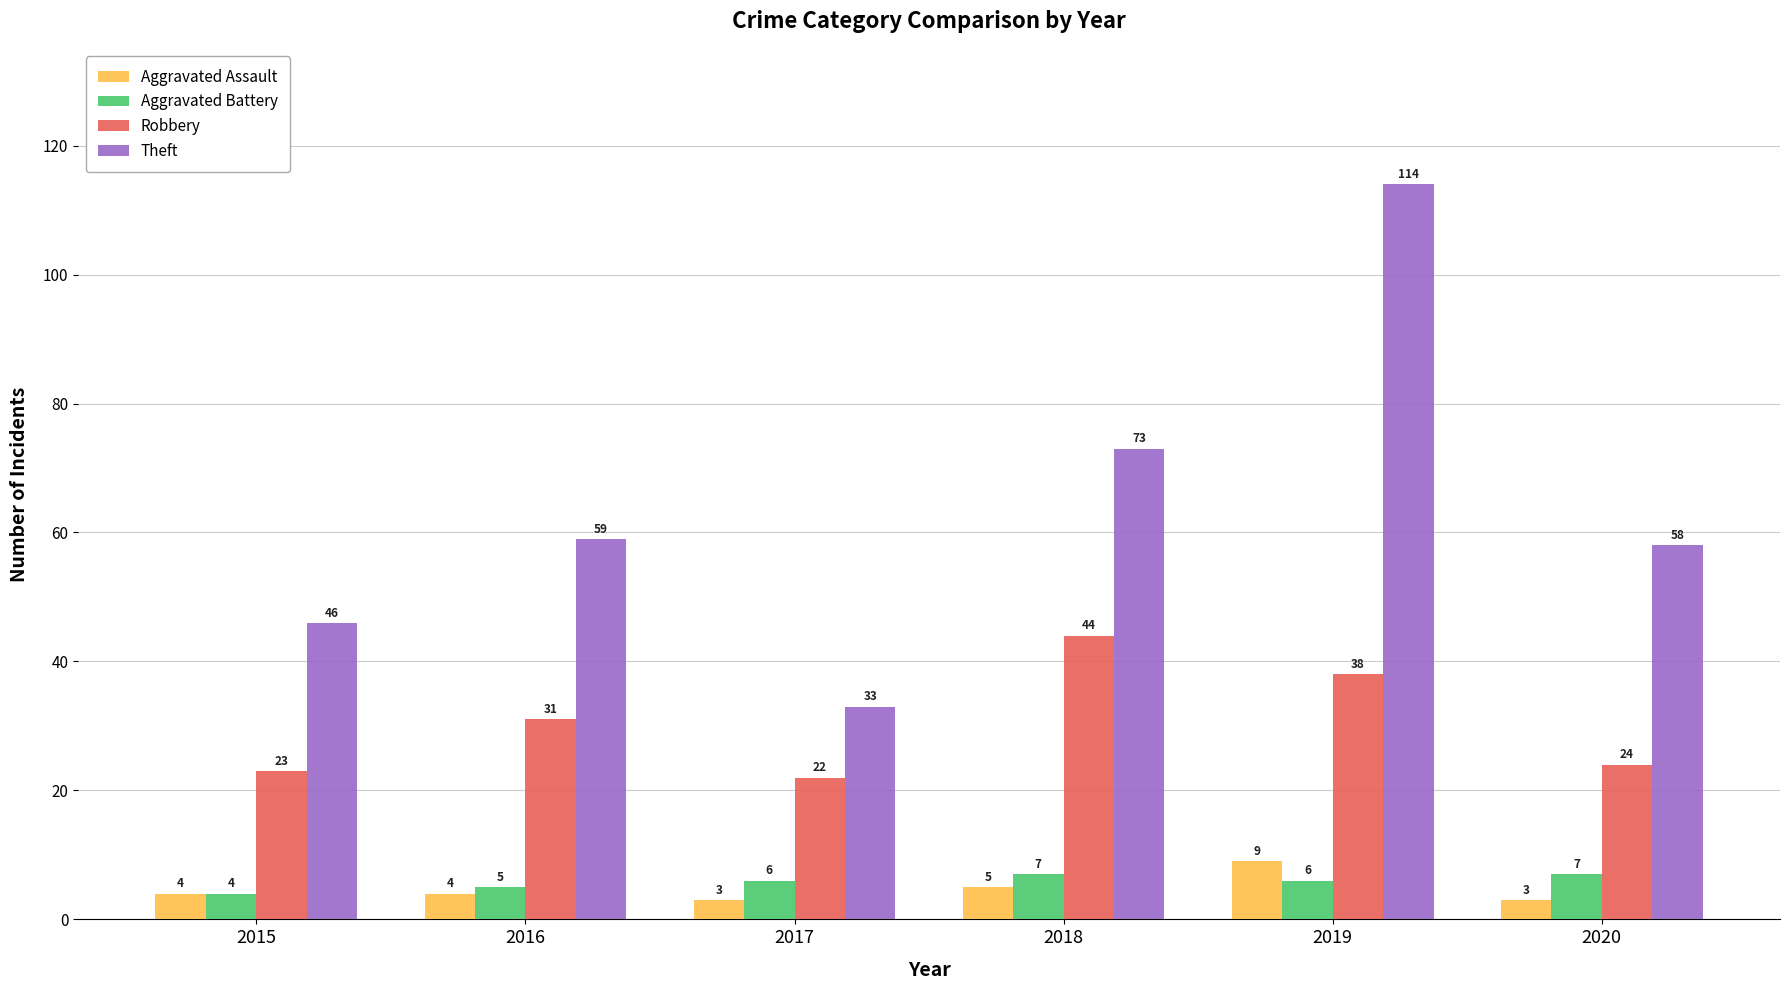

How many bars are there in each group?

4